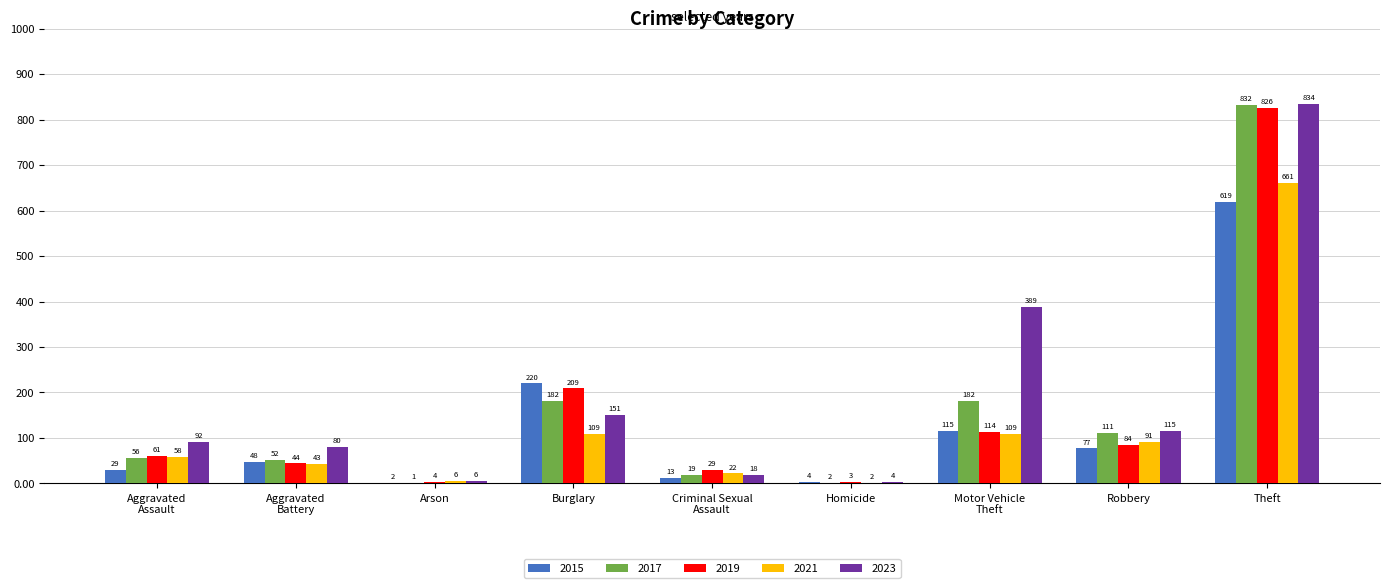

What is the total value across all series at Robbery?

478